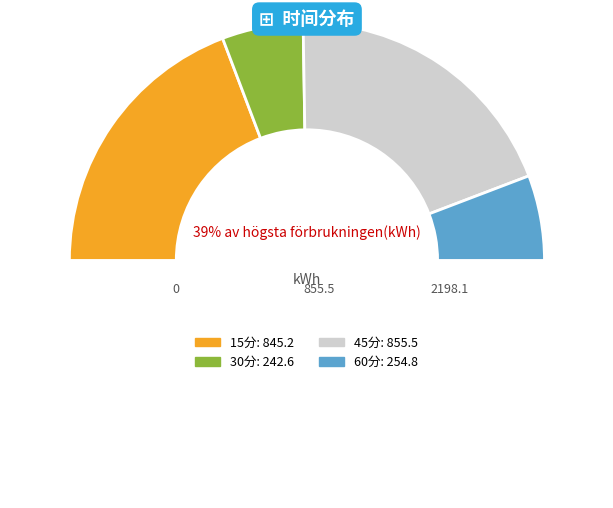

What portion of the pie excludes 30分?

89.0%